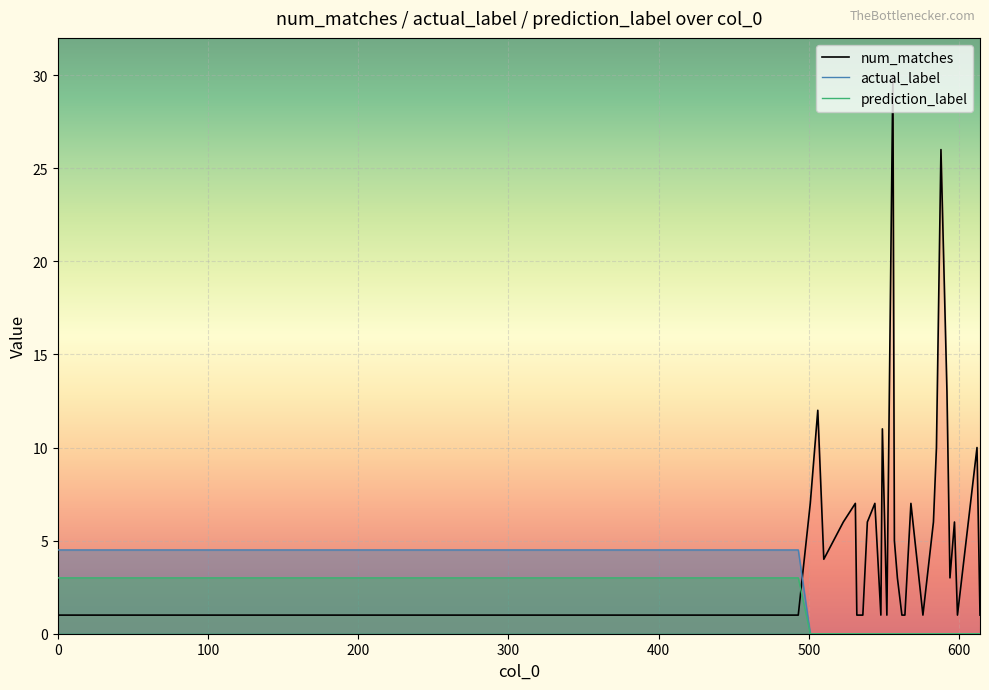

How many data points does each series have?

40